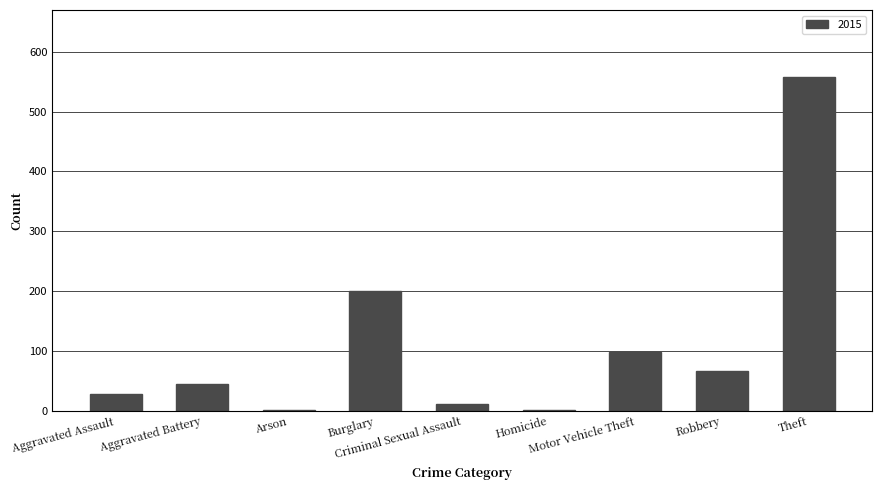

What is the sum of all values?

1012